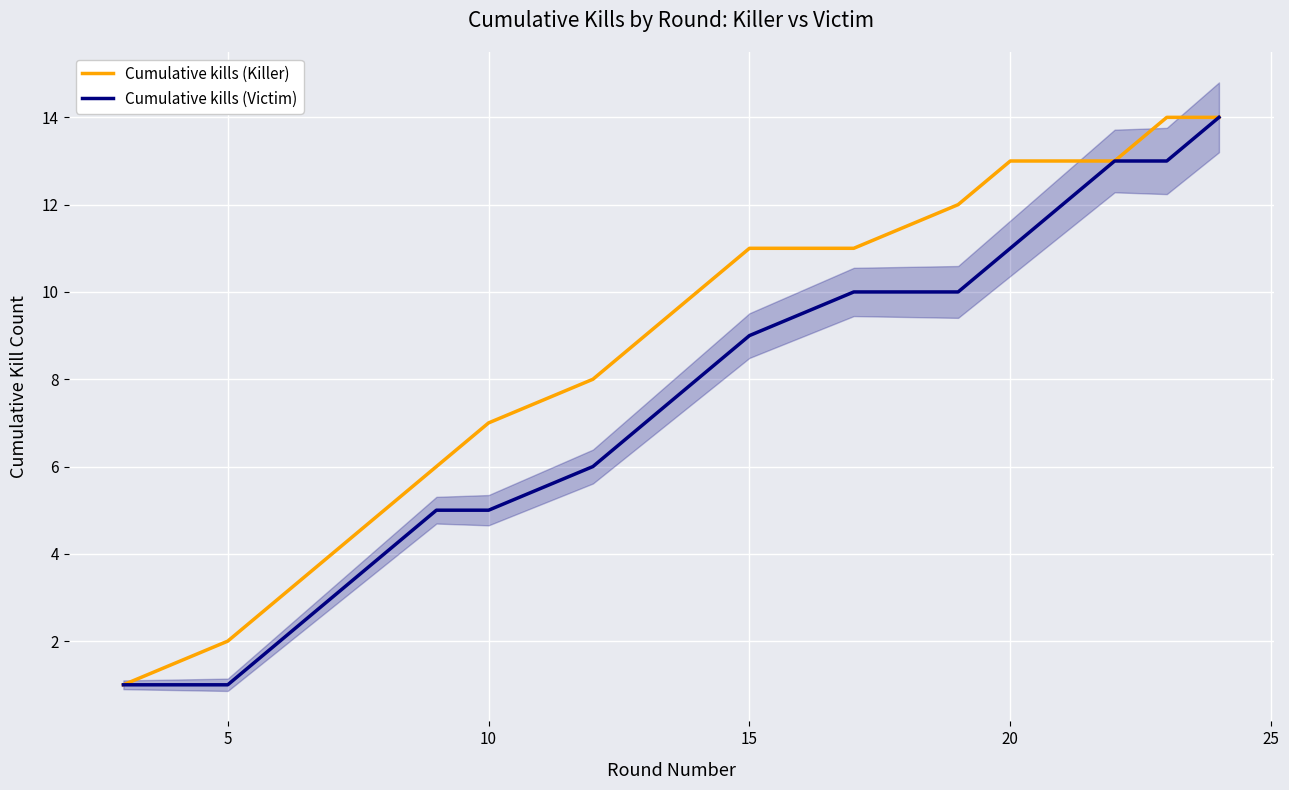

What is the maximum value for Cumulative kills (Killer)?

14